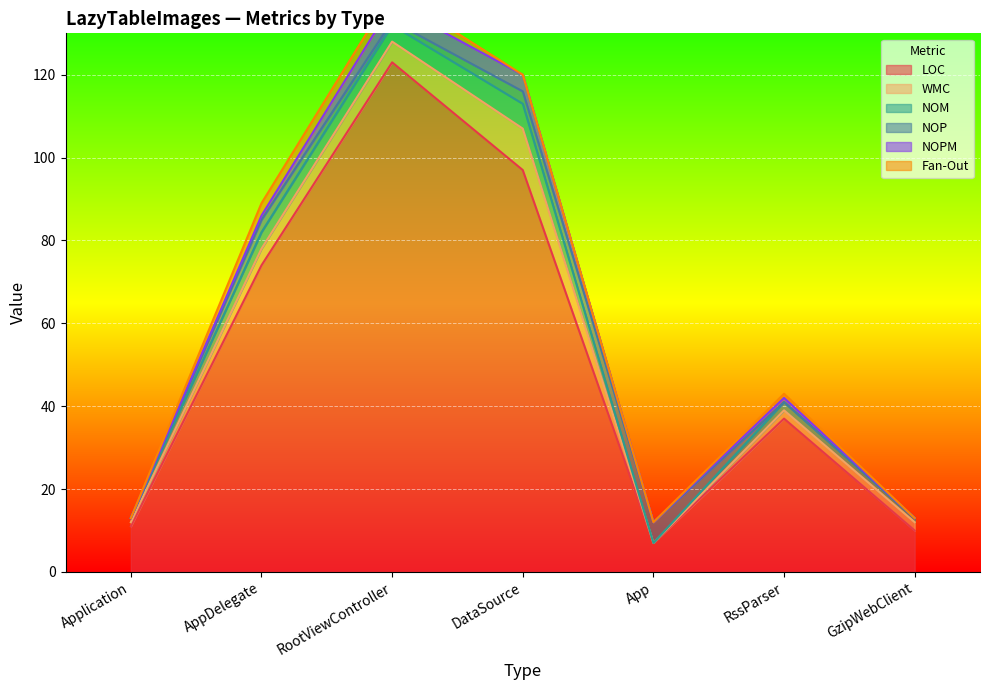

Count the number of data series in this chart.

6